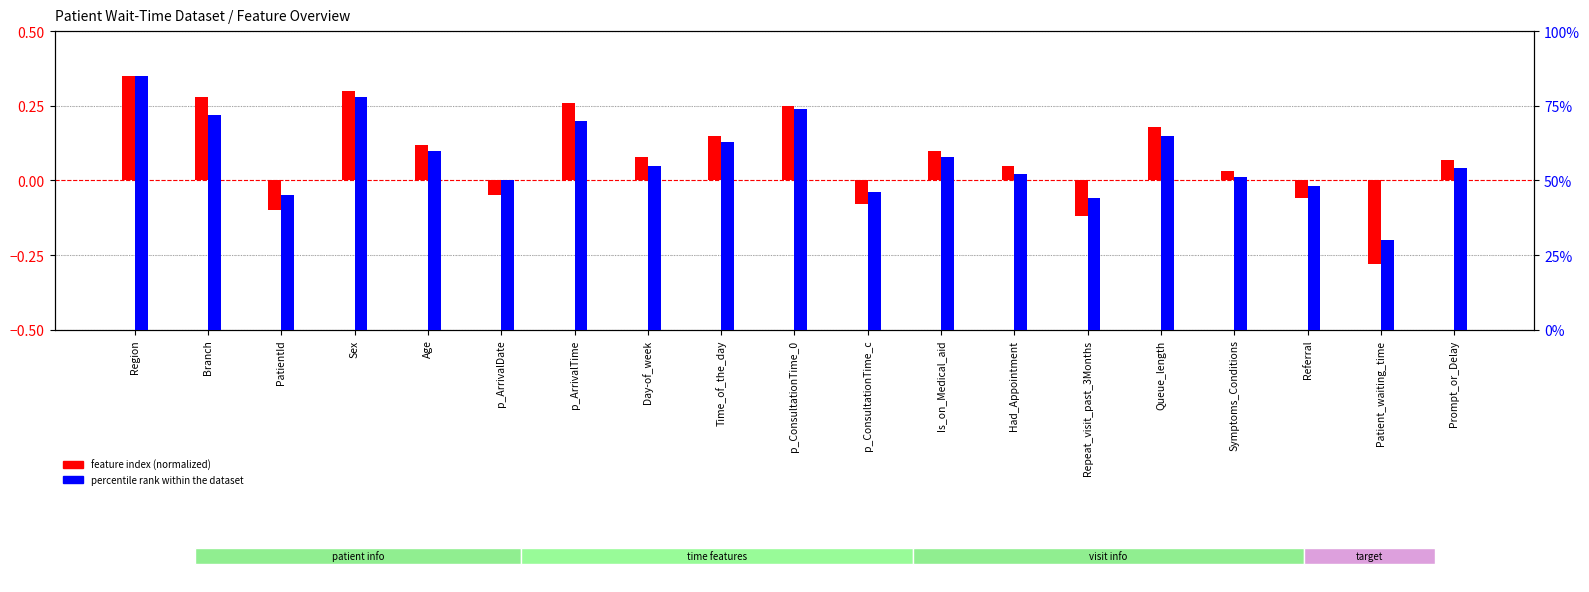

The percentile rank within the dataset series shows 46.0 at p_ConsultationTime_c. True or false?

True